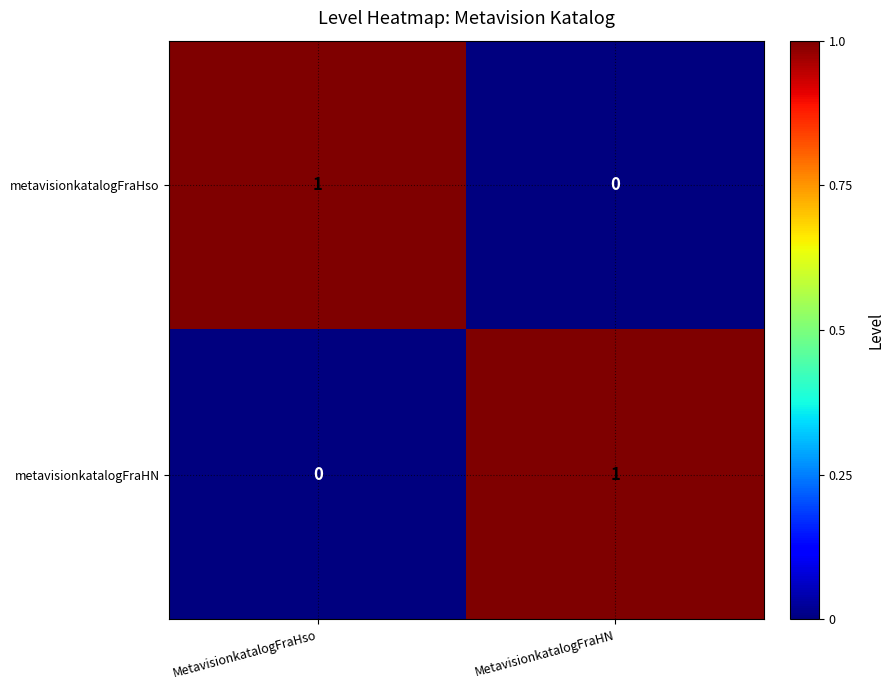

Which category has the lowest value in the metavisionkatalogFraHN series?

MetavisionkatalogFraHso